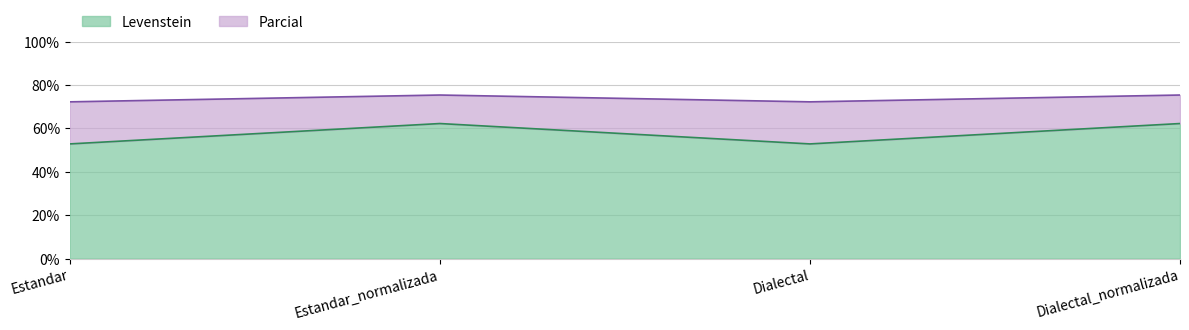

What is the label of the 2nd point from the right?

Dialectal